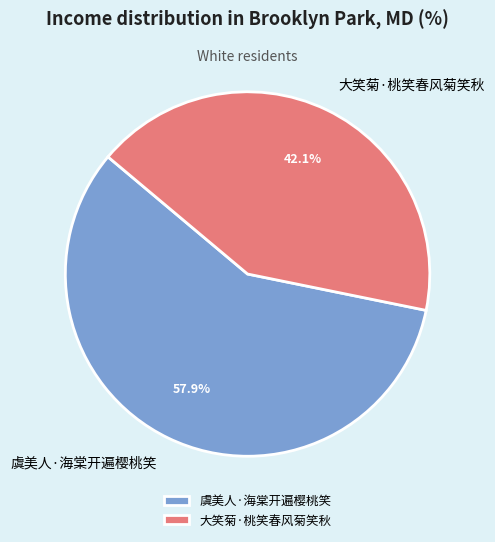

Count the number of slices in the pie.

2